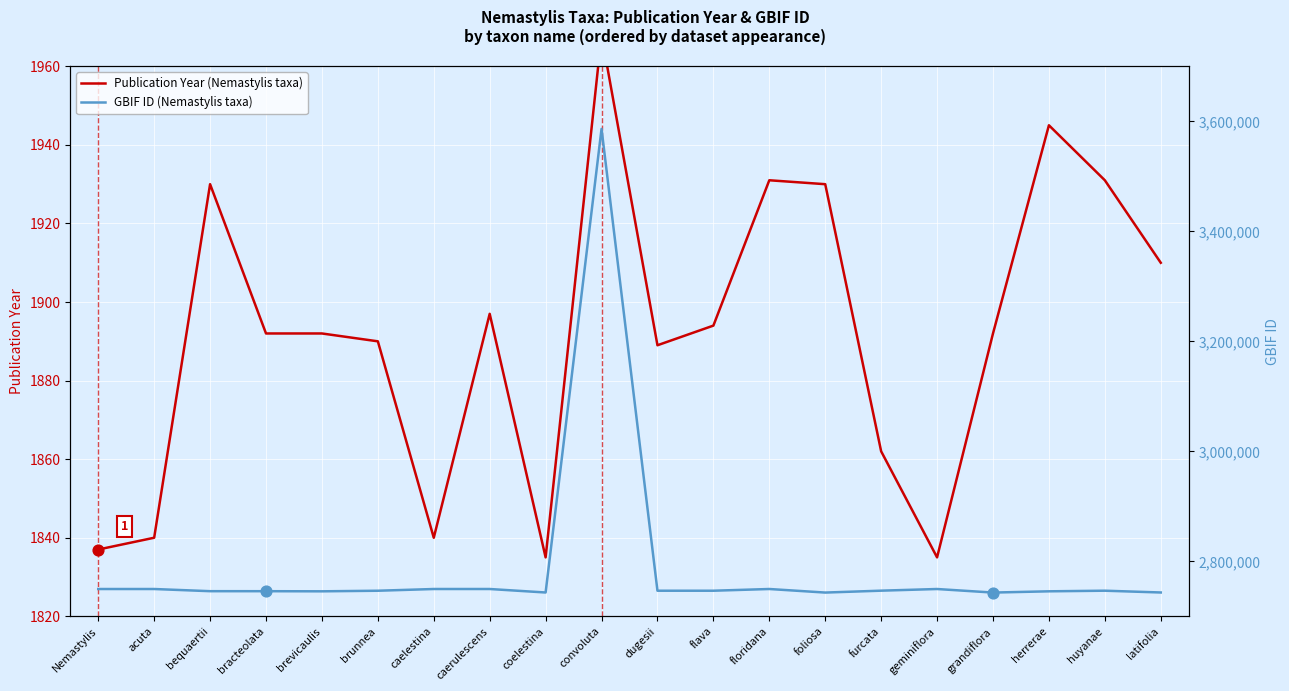

Which series has the largest total across all categories?

GBIF ID (Nemastylis taxa)